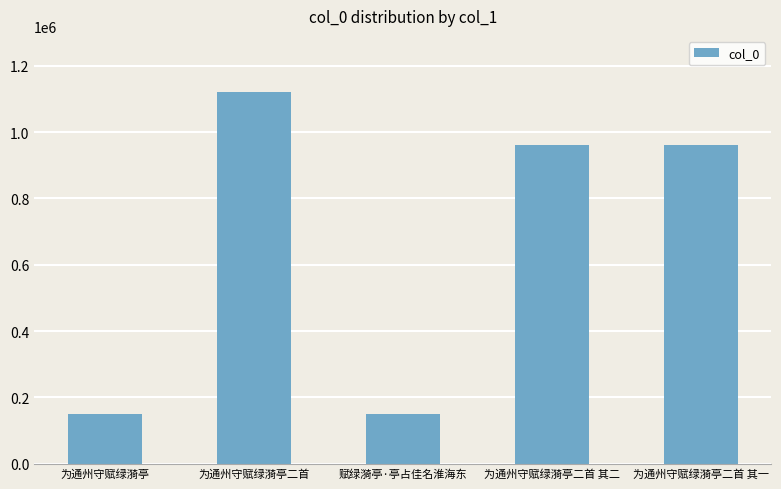

The chart shows a value of 527259 at 为通州守赋绿漪亭二首 其二. True or false?

False